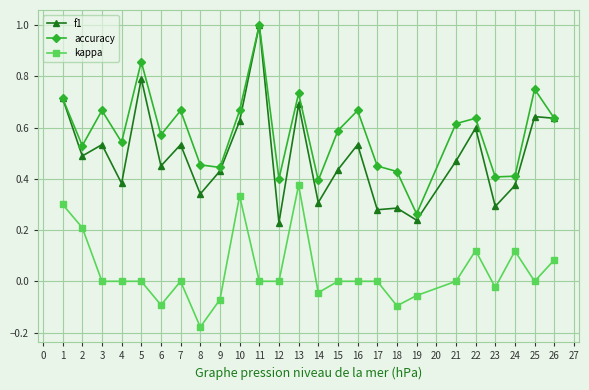

Is it true that accuracy equals 1.0 at 11?

True